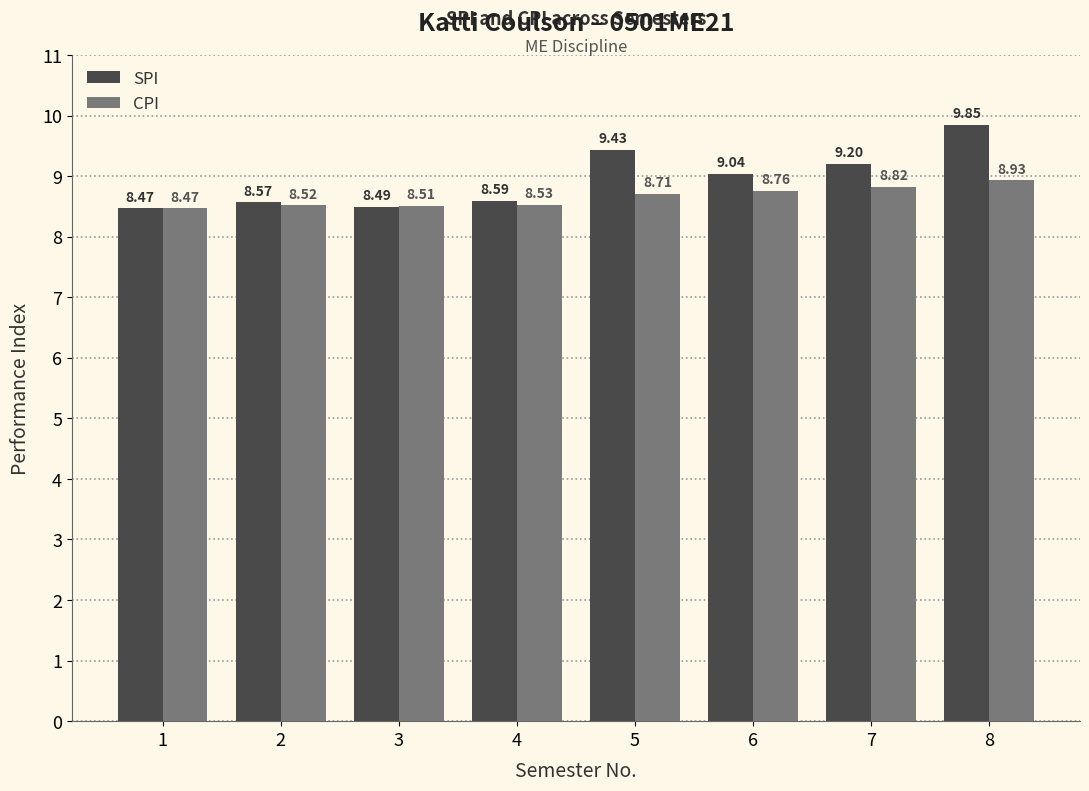

Rank the series at 4 from highest to lowest value.

SPI, CPI